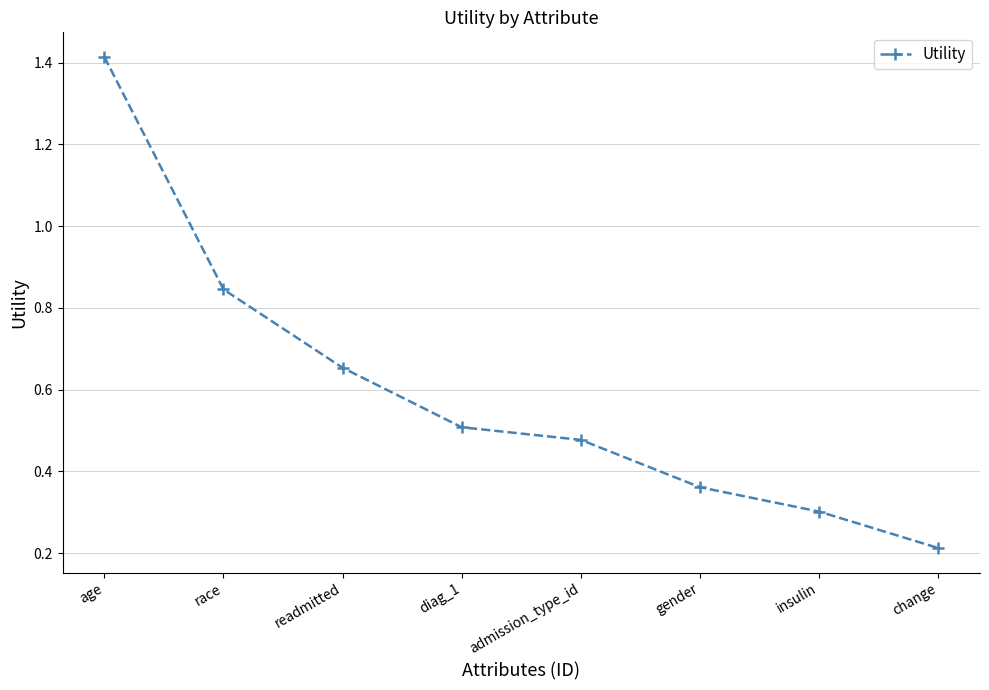

What position from the left is admission_type_id?

5